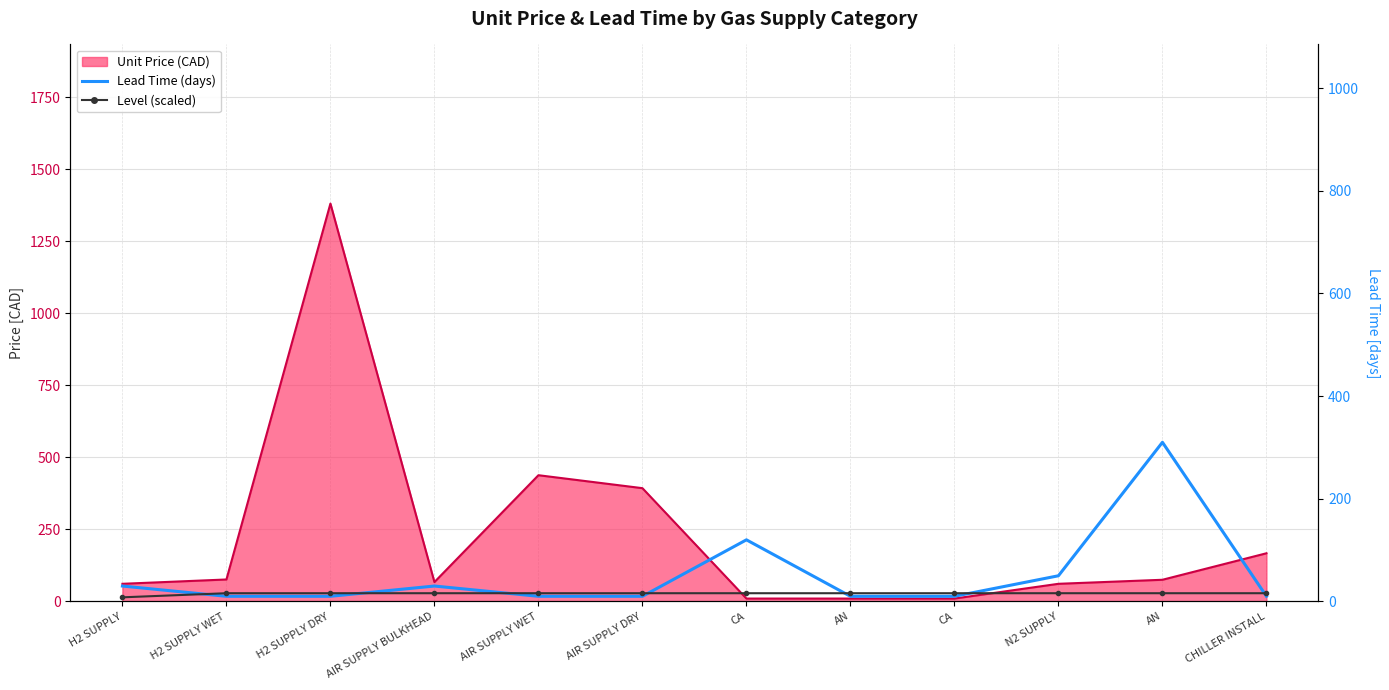

True or false: Level (scaled) has a value of 11 at CA.

False